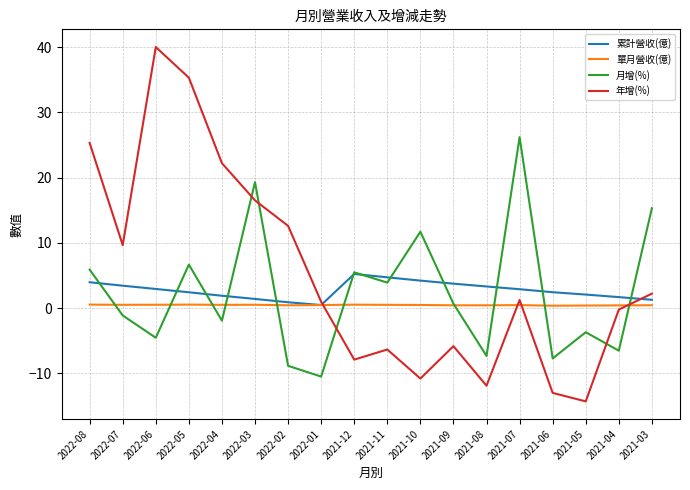

List the series in order of their peak value, highest first.

年增(%), 月增(%), 累計營收(億), 單月營收(億)